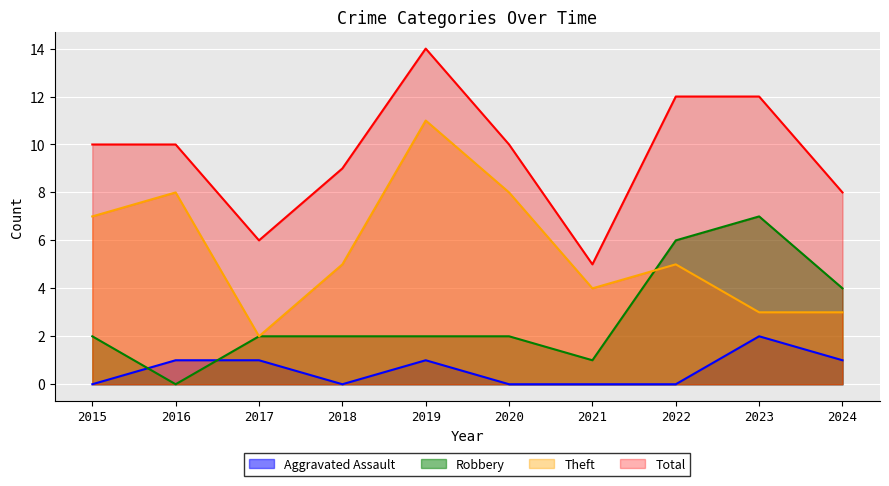

Which series changed the most between 2016 and 2021?

Total